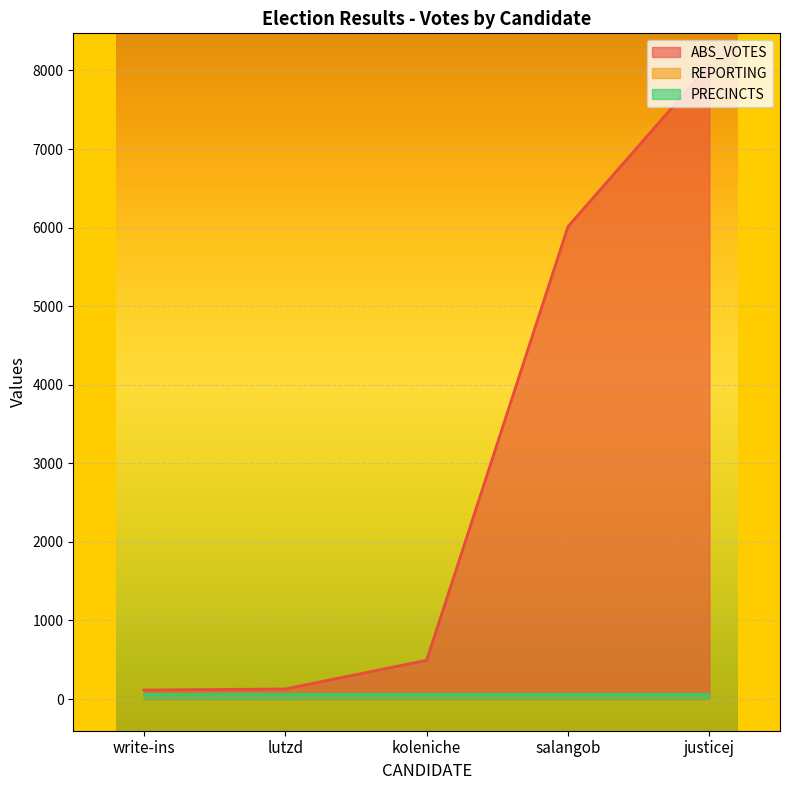

At which label does PRECINCTS reach its peak?

justicej